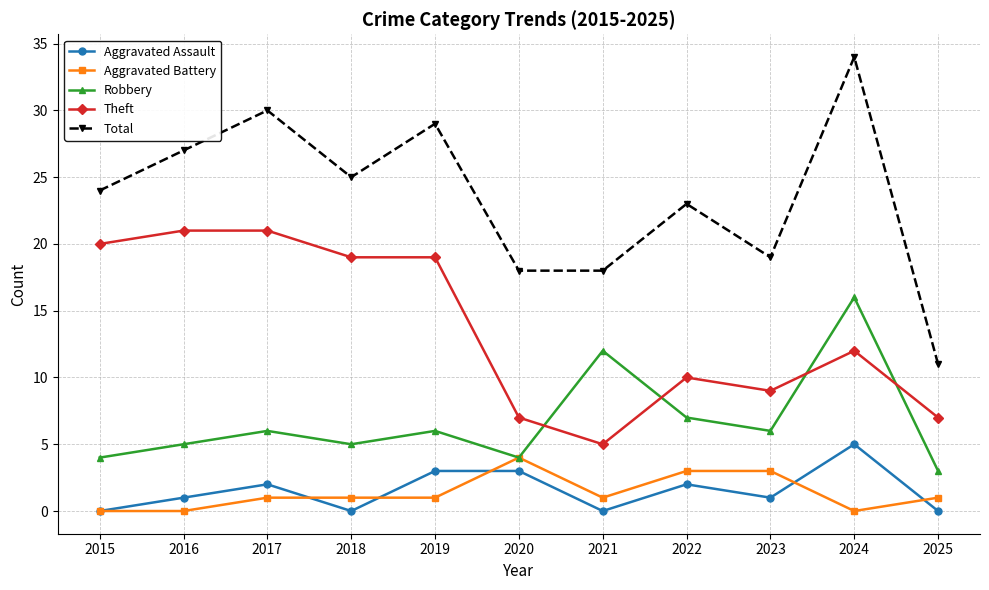

Which label corresponds to the largest value in the chart?

2024